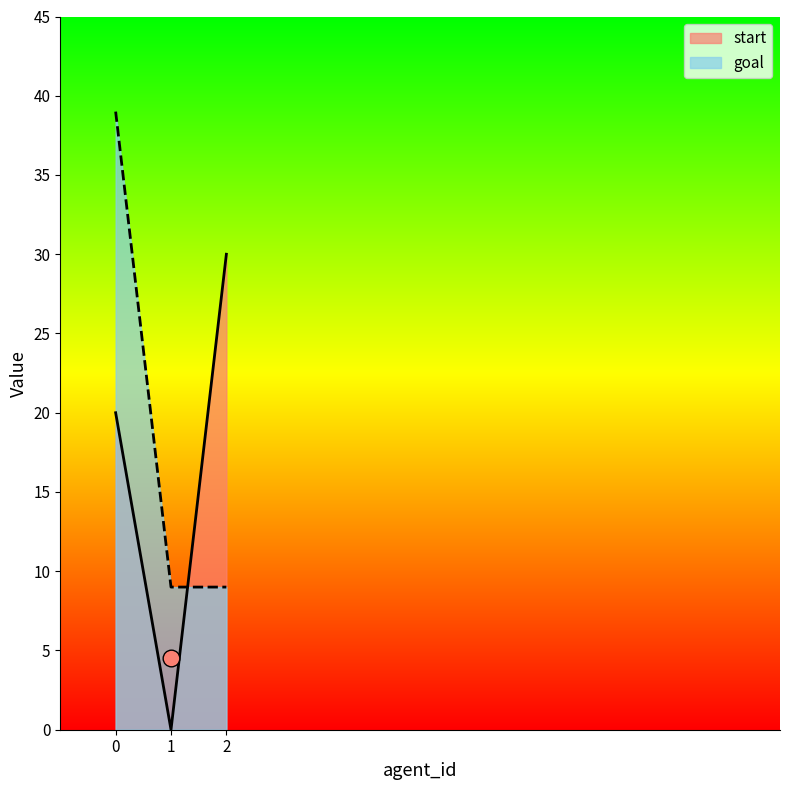

At how many categories does at least one series exceed 28?

2